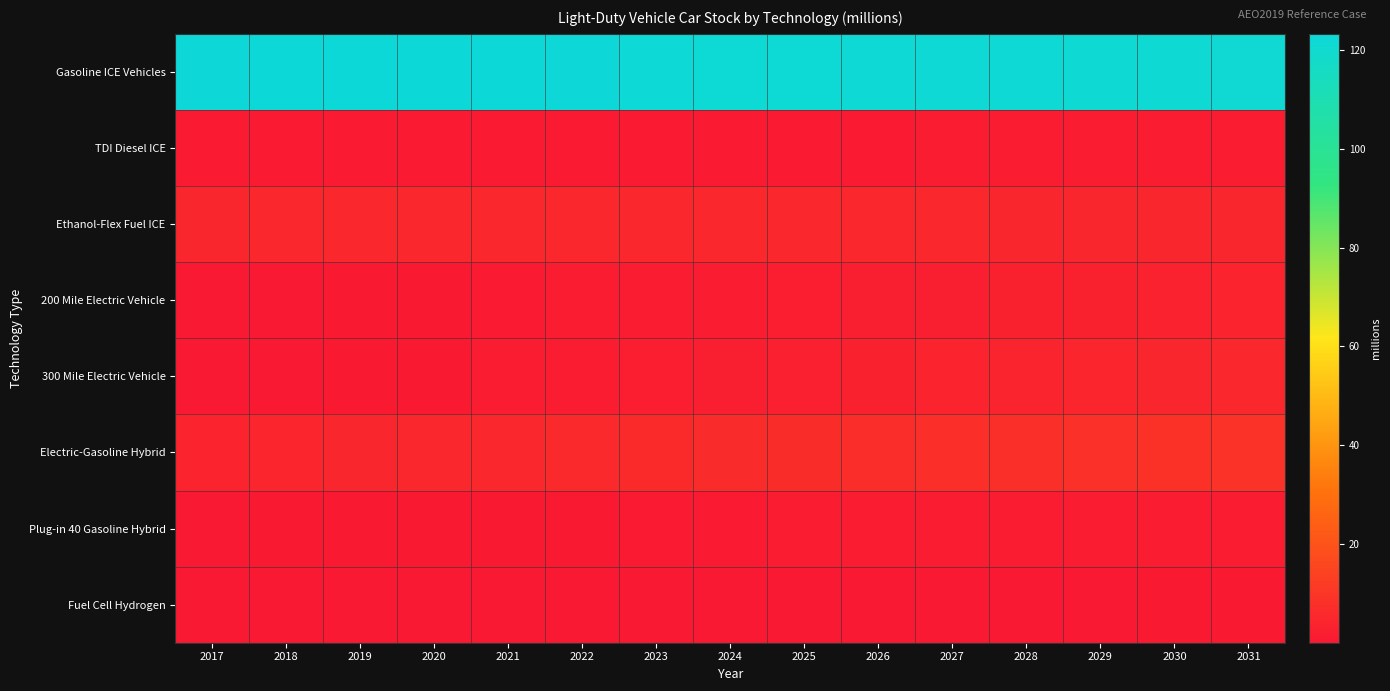

Reading right to left, what are all the values shown in this chart?

Gasoline ICE Vehicles: 2031=121.0	2030=121.2	2029=121.5	2028=121.7	2027=121.9	2026=122.0	2025=122.1	2024=122.3	2023=122.5	2022=122.7	2021=123.1	2020=123.2	2019=123.3	2018=123.1	2017=122.7
TDI Diesel ICE: 2031=1.5	2030=1.4	2029=1.2	2028=1.1	2027=1.0	2026=1.0	2025=0.9	2024=0.8	2023=0.8	2022=0.8	2021=0.8	2020=0.8	2019=0.8	2018=0.8	2017=0.8
Ethanol-Flex Fuel ICE: 2031=4.5	2030=4.6	2029=4.7	2028=4.8	2027=4.9	2026=5.0	2025=5.1	2024=5.1	2023=5.1	2022=5.1	2021=5.1	2020=5.1	2019=5.0	2018=4.9	2017=4.8
200 Mile Electric Vehicle: 2031=3.6	2030=3.3	2029=3.0	2028=2.7	2027=2.4	2026=2.1	2025=1.8	2024=1.5	2023=1.2	2022=1.0	2021=0.8	2020=0.6	2019=0.3	2018=0.2	2017=0.1
300 Mile Electric Vehicle: 2031=5.3	2030=4.8	2029=4.3	2028=3.9	2027=3.4	2026=3.0	2025=2.6	2024=2.2	2023=1.8	2022=1.4	2021=1.0	2020=0.7	2019=0.4	2018=0.2	2017=0.0
Electric-Gasoline Hybrid: 2031=8.9	2030=8.5	2029=8.1	2028=7.7	2027=7.4	2026=7.0	2025=6.7	2024=6.4	2023=6.0	2022=5.7	2021=5.3	2020=4.9	2019=4.5	2018=4.1	2017=3.7
Plug-in 40 Gasoline Hybrid: 2031=1.5	2030=1.4	2029=1.3	2028=1.2	2027=1.1	2026=1.1	2025=1.0	2024=0.9	2023=0.8	2022=0.7	2021=0.6	2020=0.5	2019=0.4	2018=0.3	2017=0.2
Fuel Cell Hydrogen: 2031=0.3	2030=0.3	2029=0.2	2028=0.2	2027=0.2	2026=0.2	2025=0.1	2024=0.1	2023=0.1	2022=0.1	2021=0.0	2020=0.0	2019=0.0	2018=0.0	2017=0.0